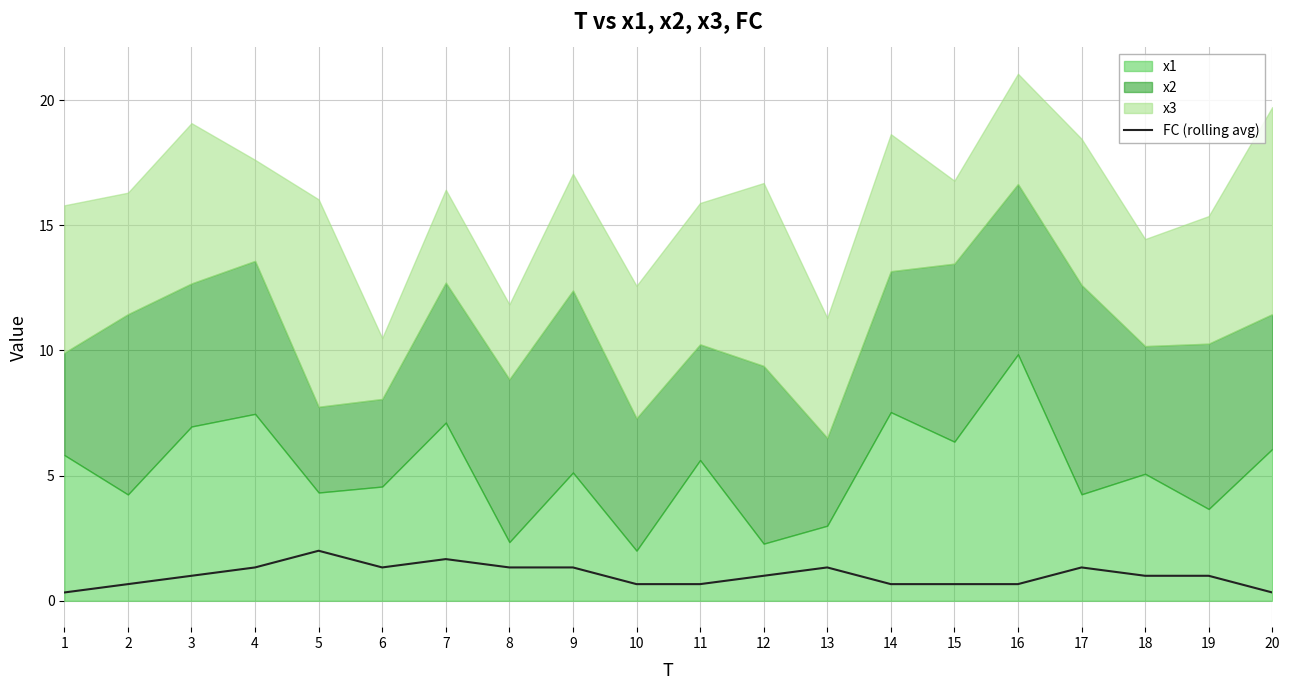

How many values are below 1?

8